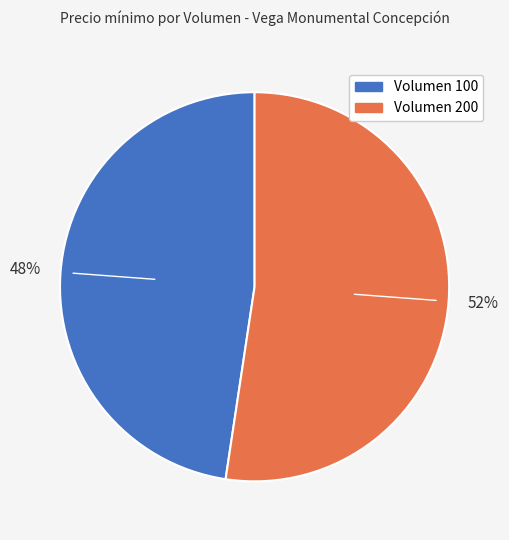

To the nearest percent, what is the average slice percentage?

50%